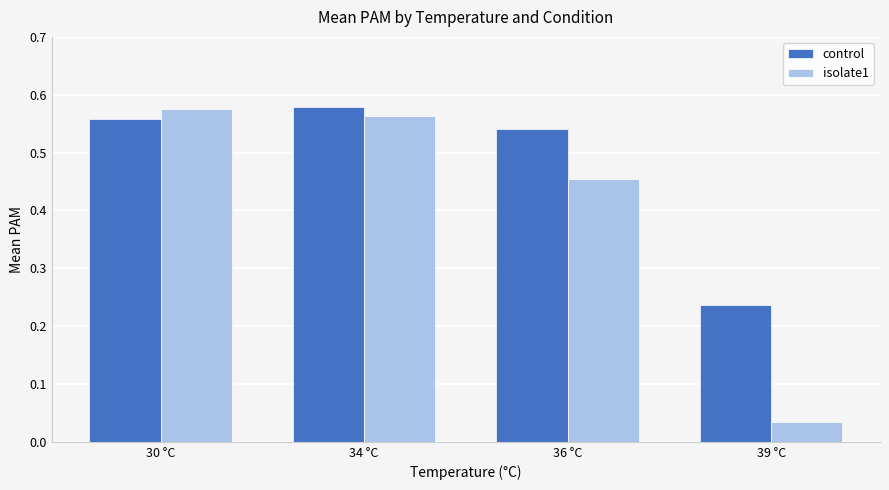

How many bars are there in each group?

2